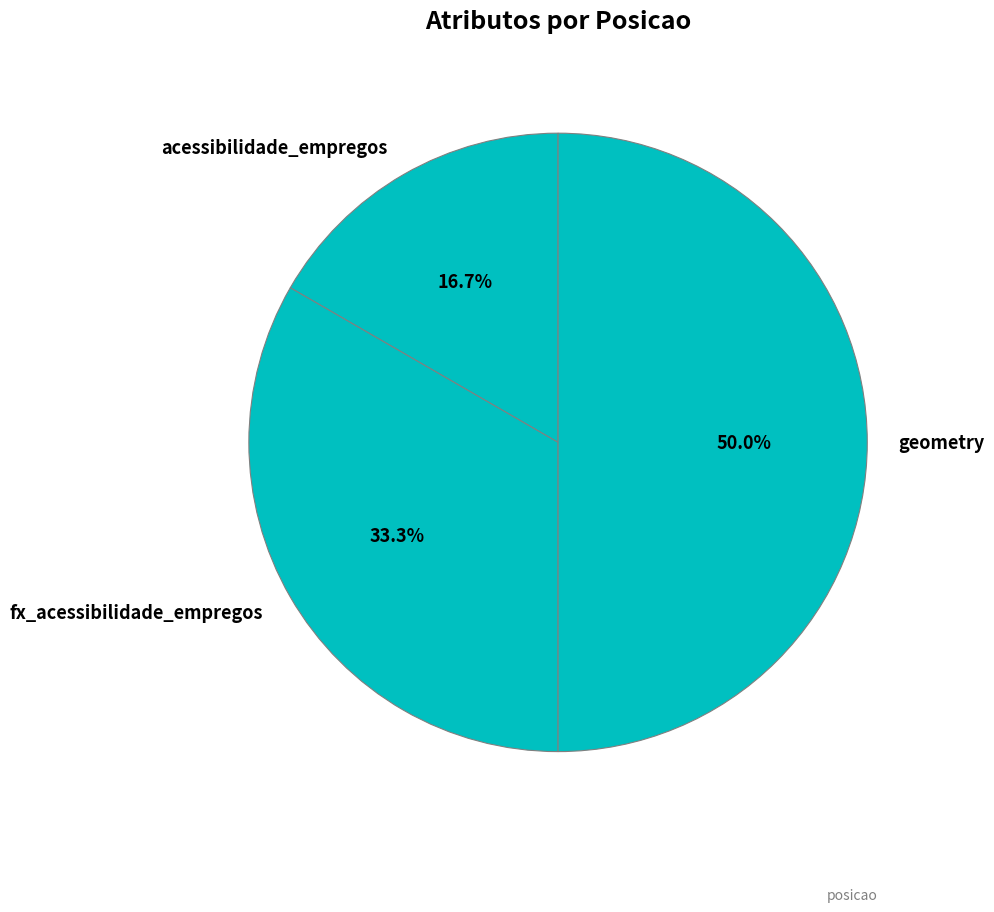

True or false: fx_acessibilidade_empregos accounts for 33% of the total.

True